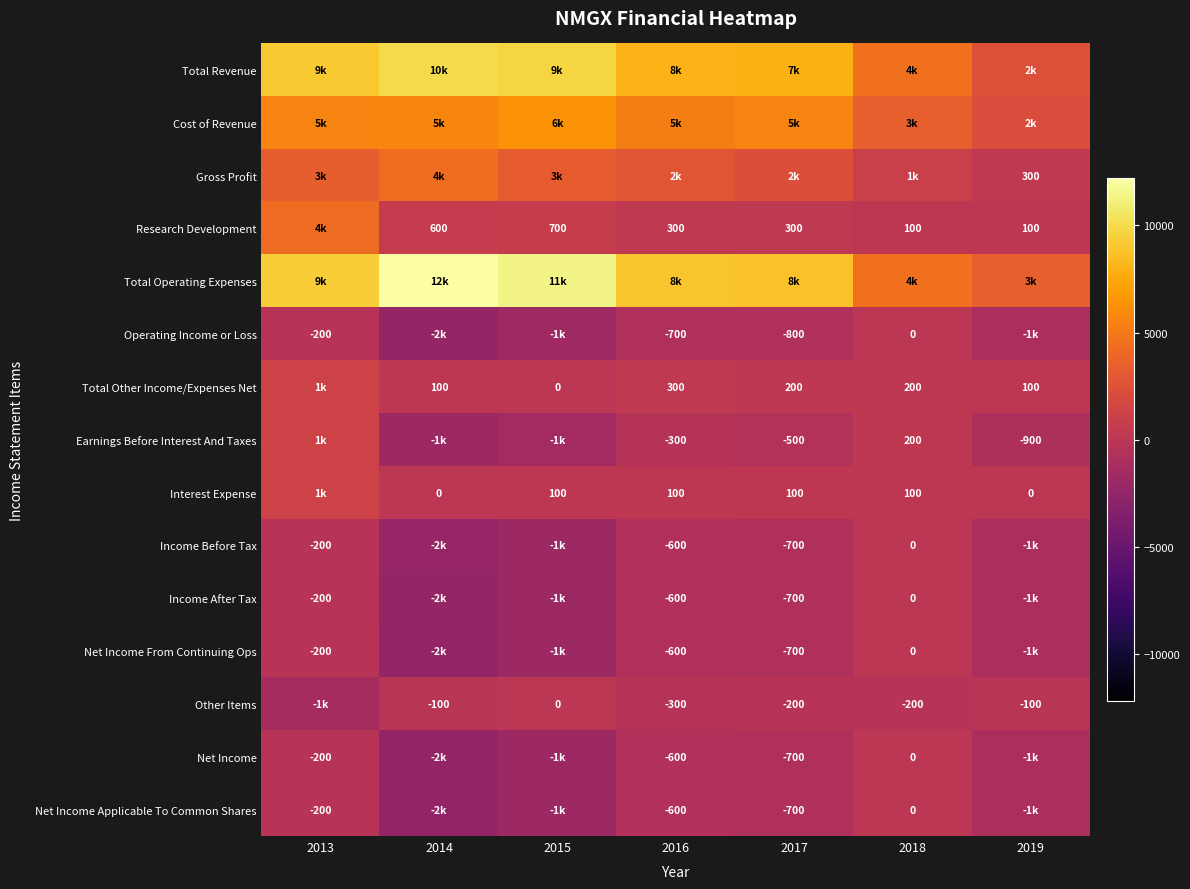

Which has a higher value, 2014 or 2015?

2014